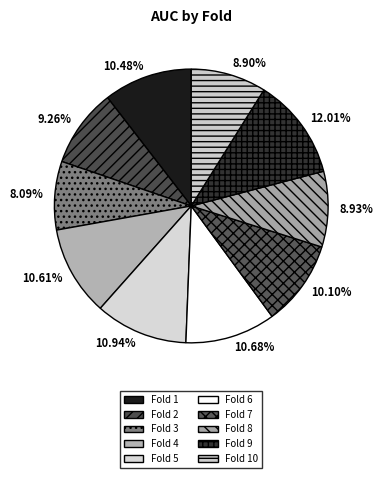

Rank the categories by value from lowest to highest.

Fold 3, Fold 10, Fold 8, Fold 2, Fold 7, Fold 1, Fold 4, Fold 6, Fold 5, Fold 9